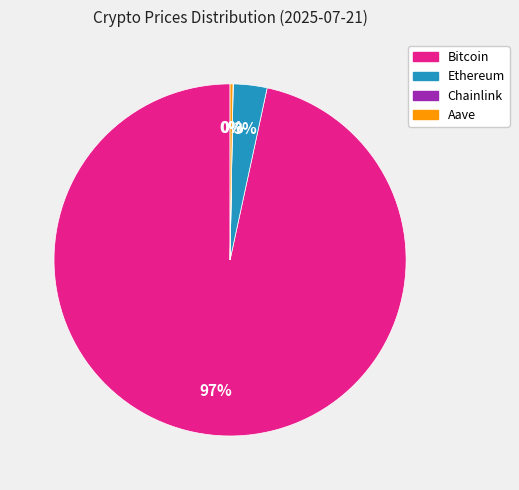

Combined, do Bitcoin and Ethereum account for over 50%?

Yes